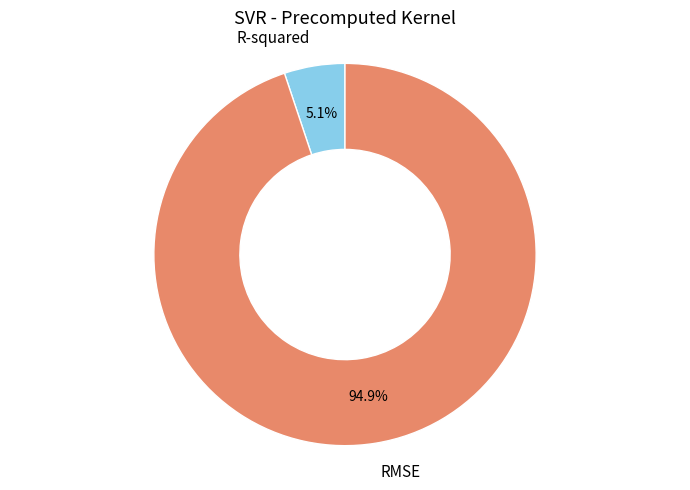

Is there any slice that represents more than half of the pie?

Yes